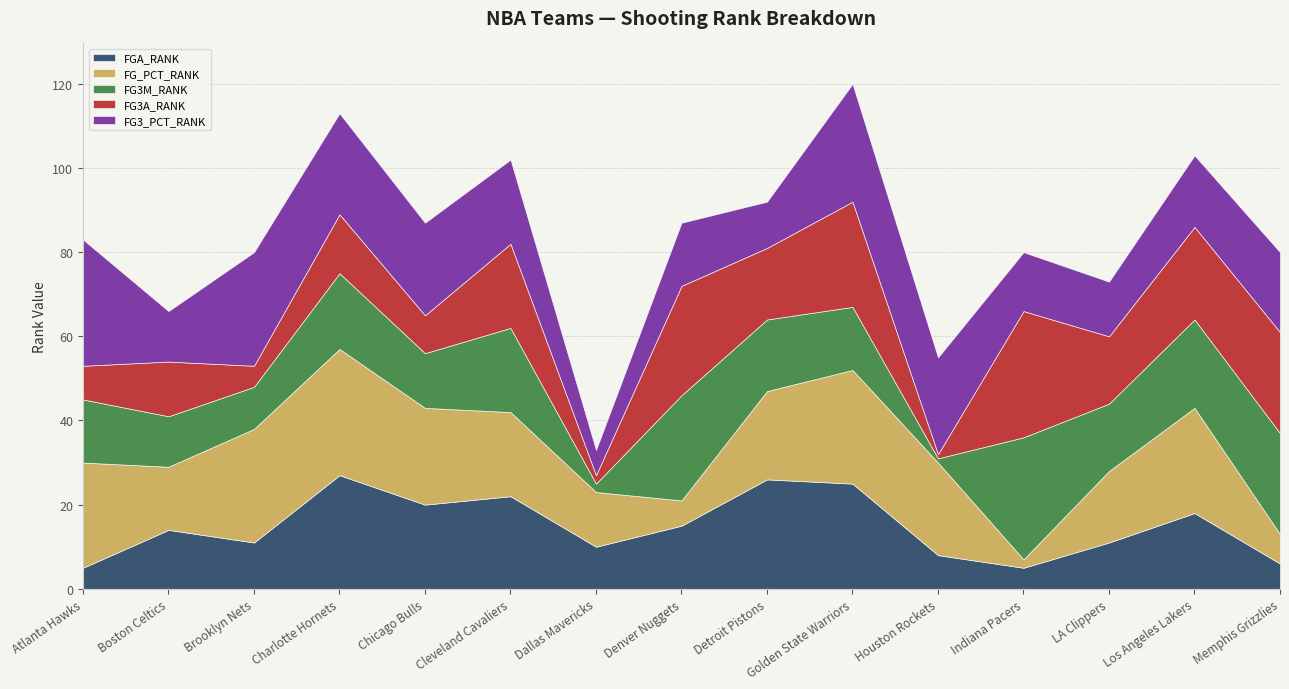

What is the maximum value for FGA_RANK?

27